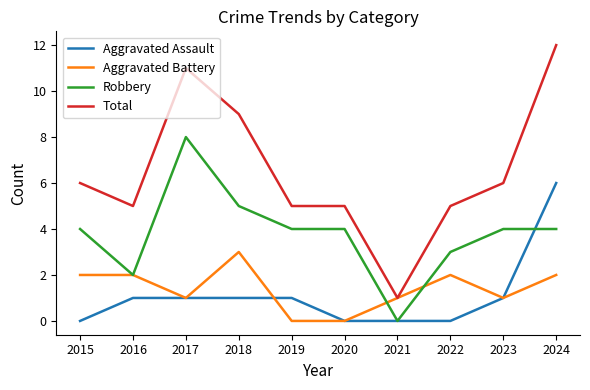

What is the sum of the Aggravated Assault values at 2016 and 2024?

7